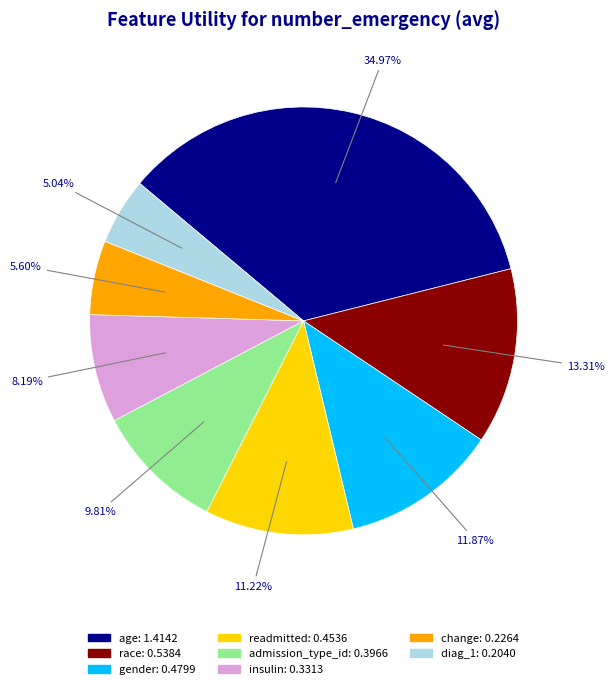

How many slices are in this pie chart?

8